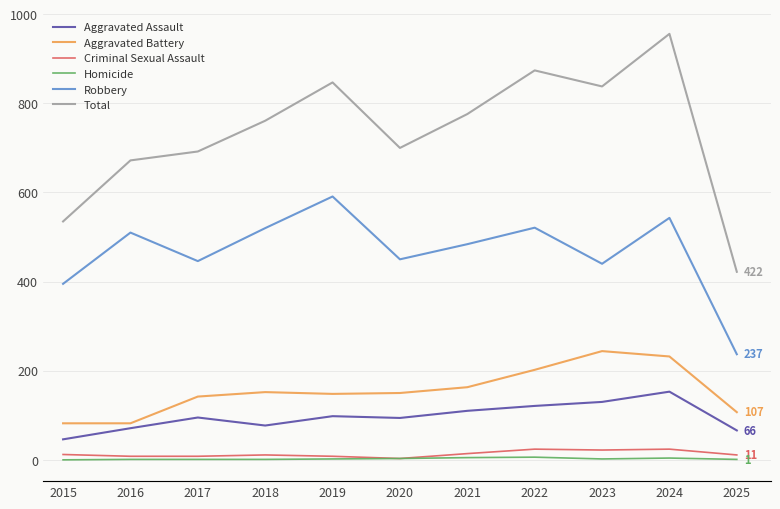

What is the difference between the Total values at 2022 and 2019?

27